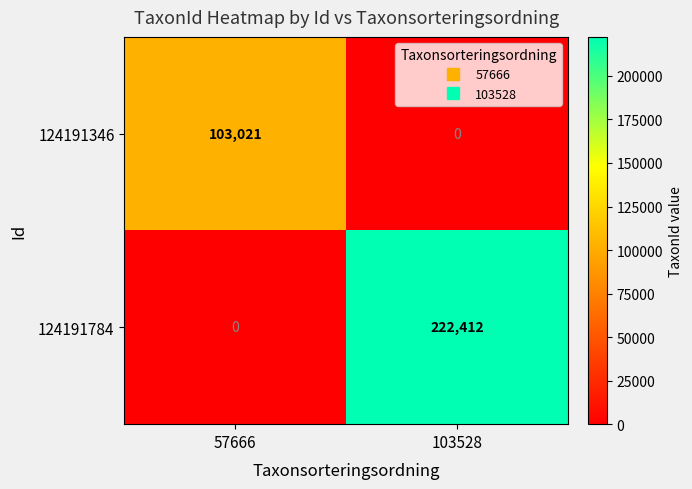

What is the difference between the maximum and minimum values in the 124191346 series?

103021